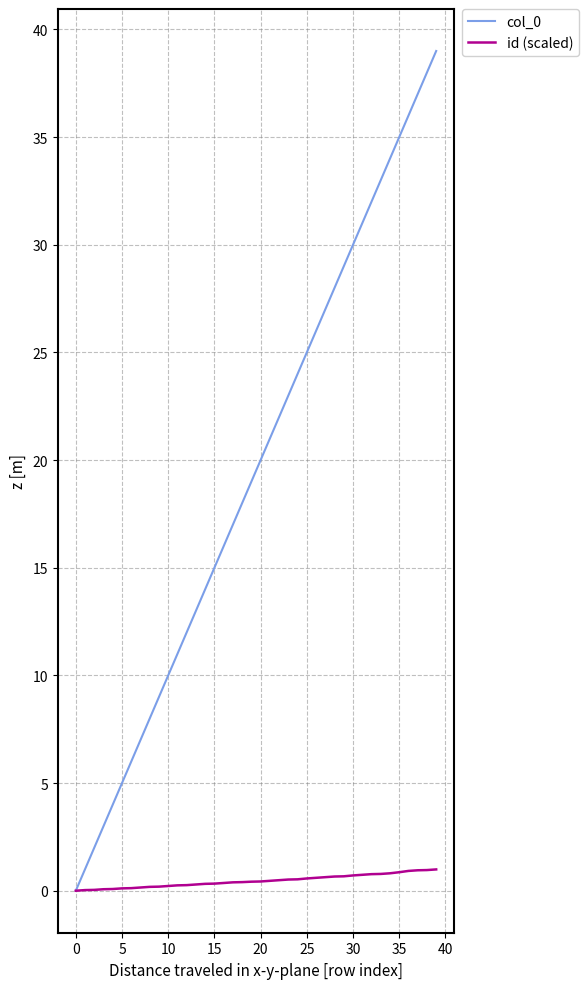

What is the greatest value displayed?

39.0